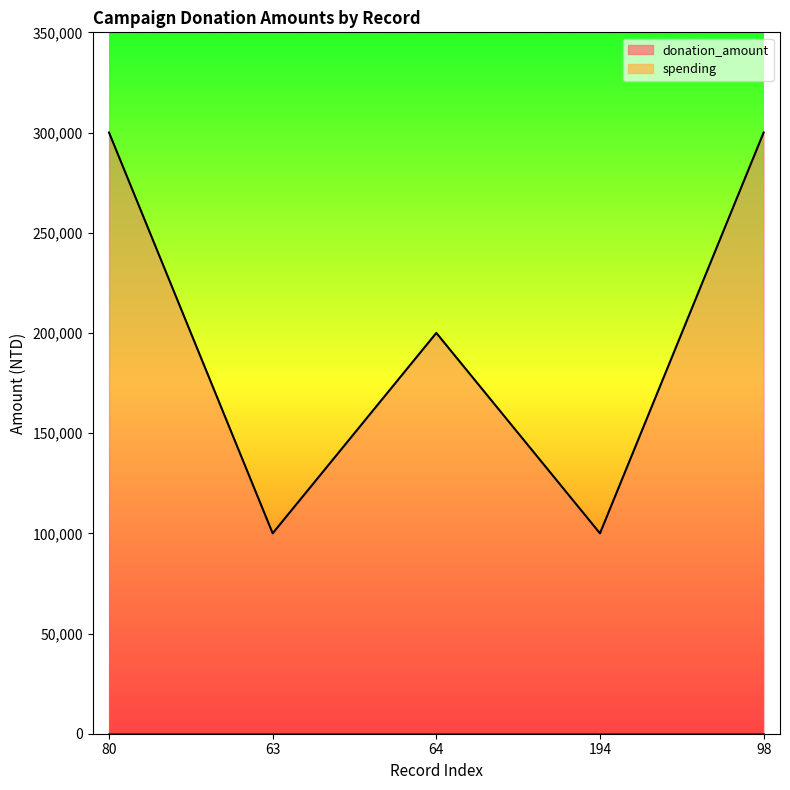

Rank the categories by value from highest to lowest.

80, 98, 64, 63, 194